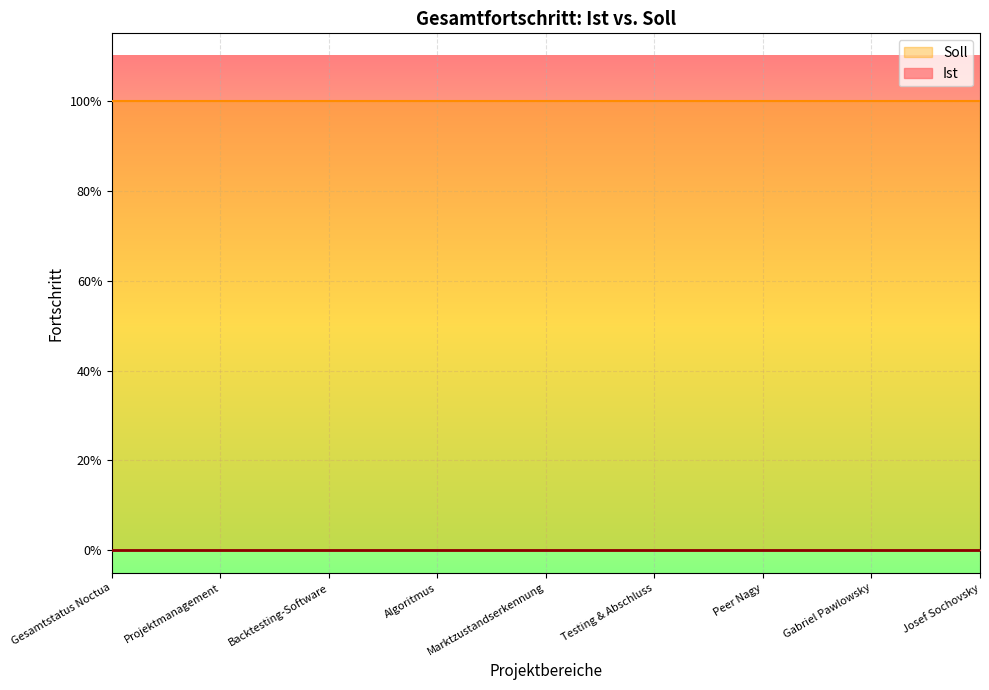

Which series has the largest total across all categories?

Soll